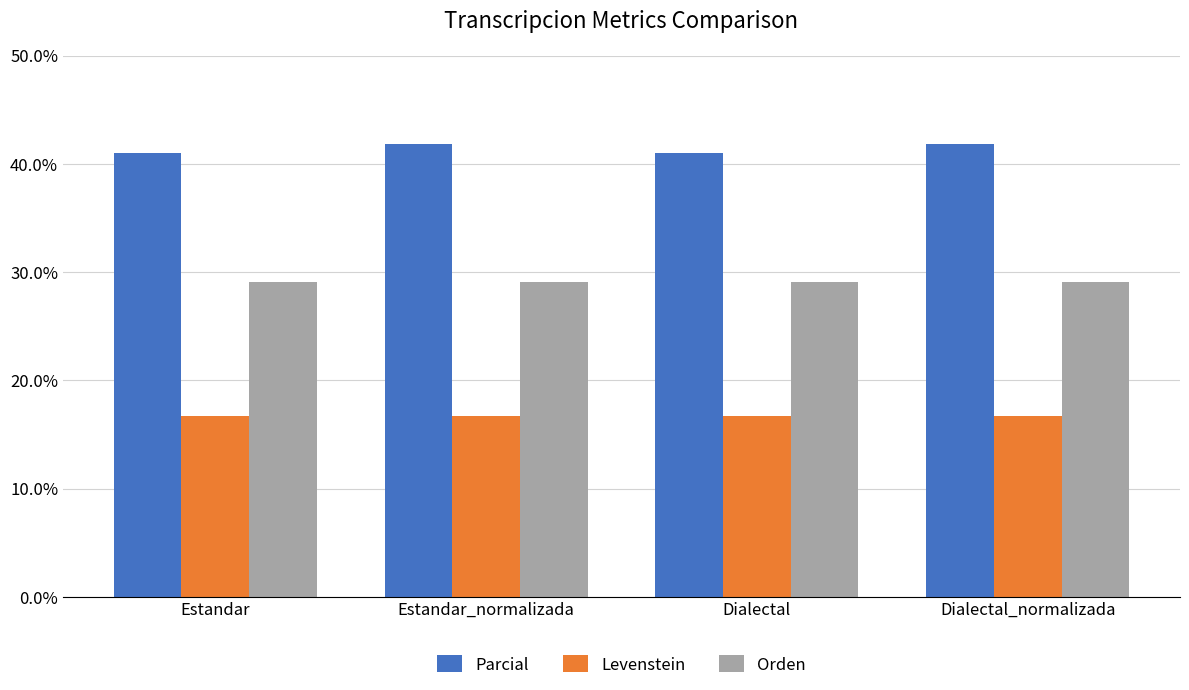

At how many categories does at least one series exceed 29?

4